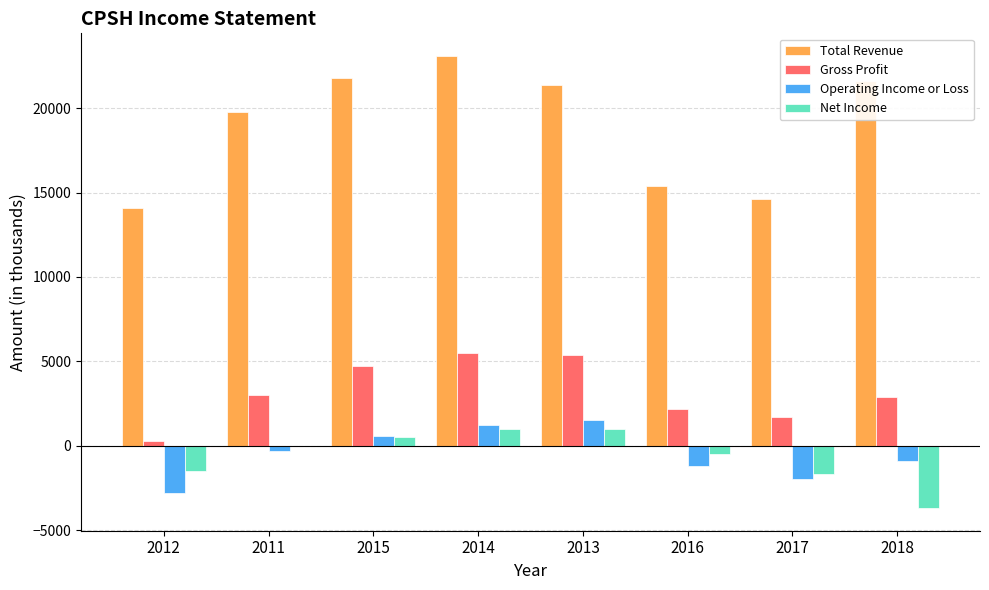

The Total Revenue series shows 35833 at 2013. True or false?

False